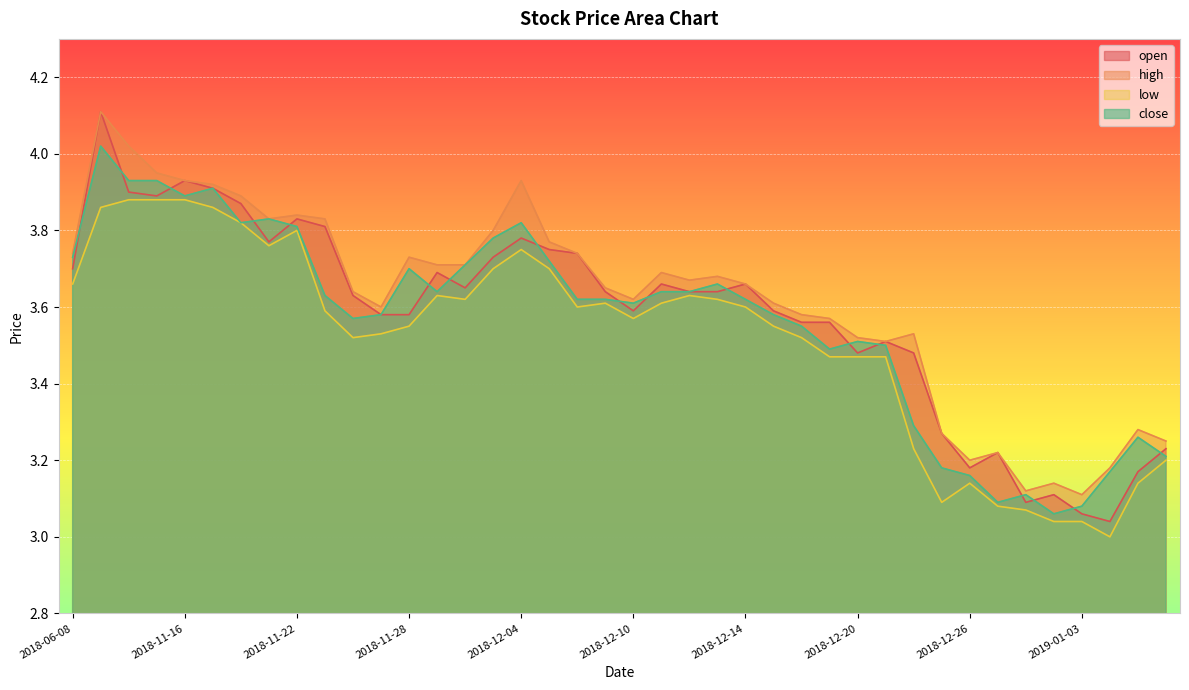

What is the difference between the open values at 2018-12-24 and 2018-12-25?

0.2